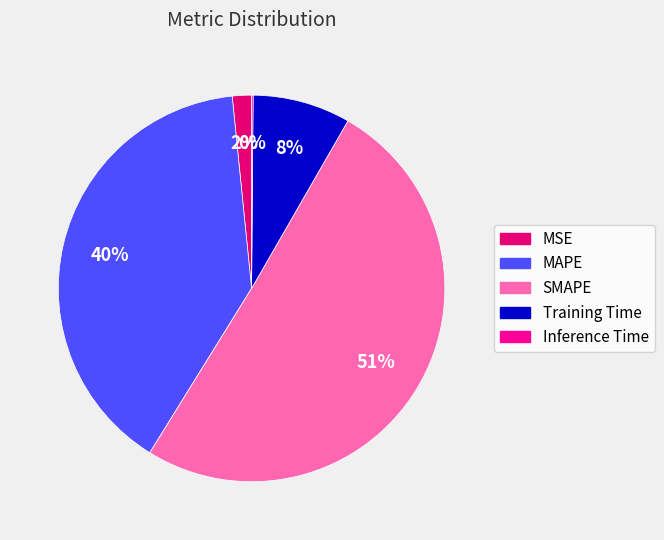

To the nearest percent, what percentage of the pie is Training Time?

8%